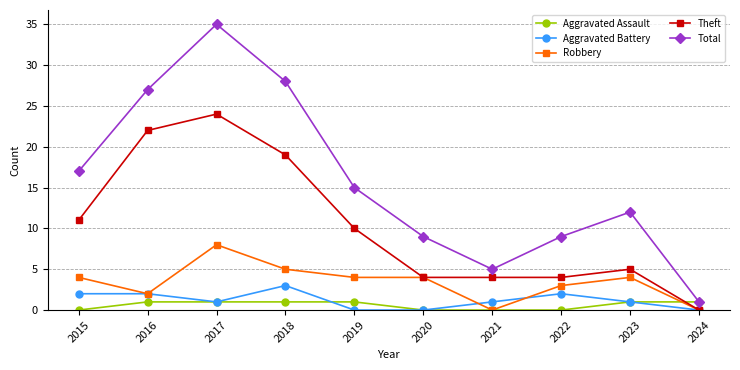

How many values in the Theft series are below 10?

5